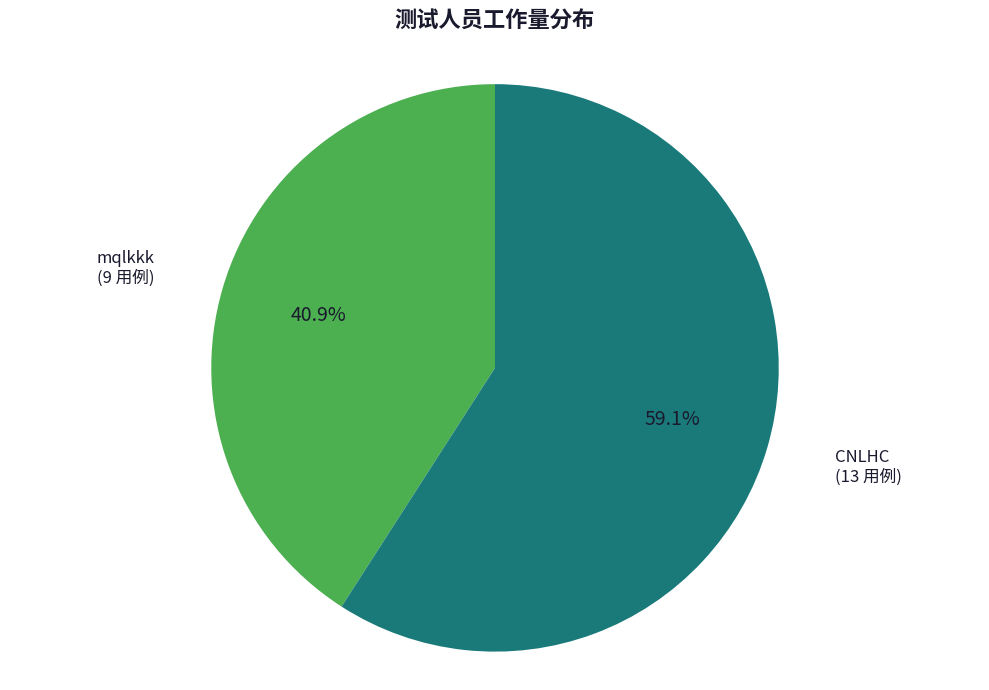

Is there any slice that represents more than half of the pie?

Yes